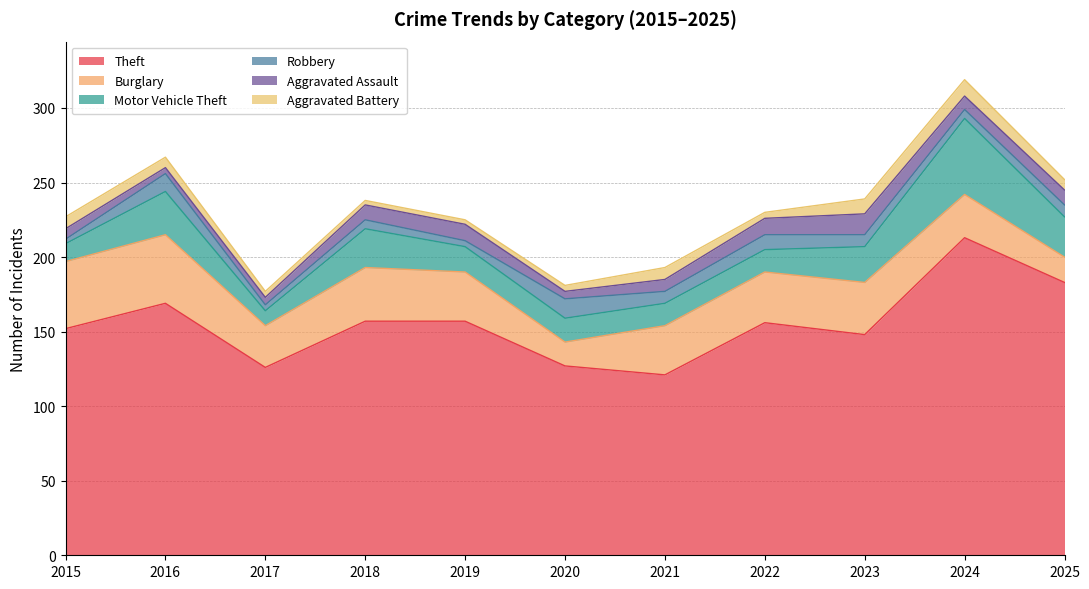

The value of Aggravated Battery at 2018 is 2. True or false?

False